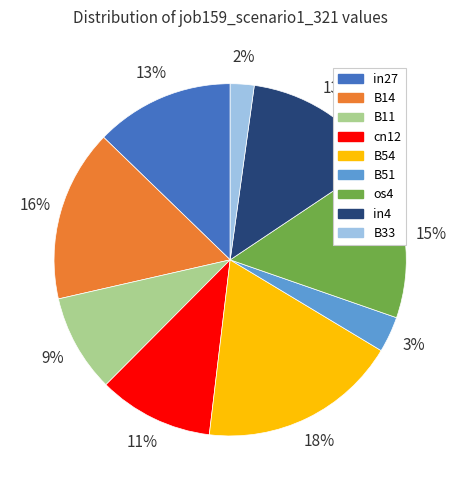

Combined, do in4 and B54 account for over 50%?

No